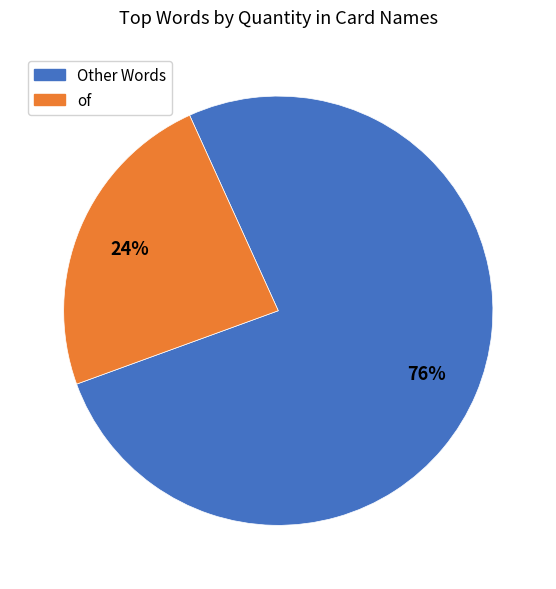

Is there a majority slice in this chart?

Yes